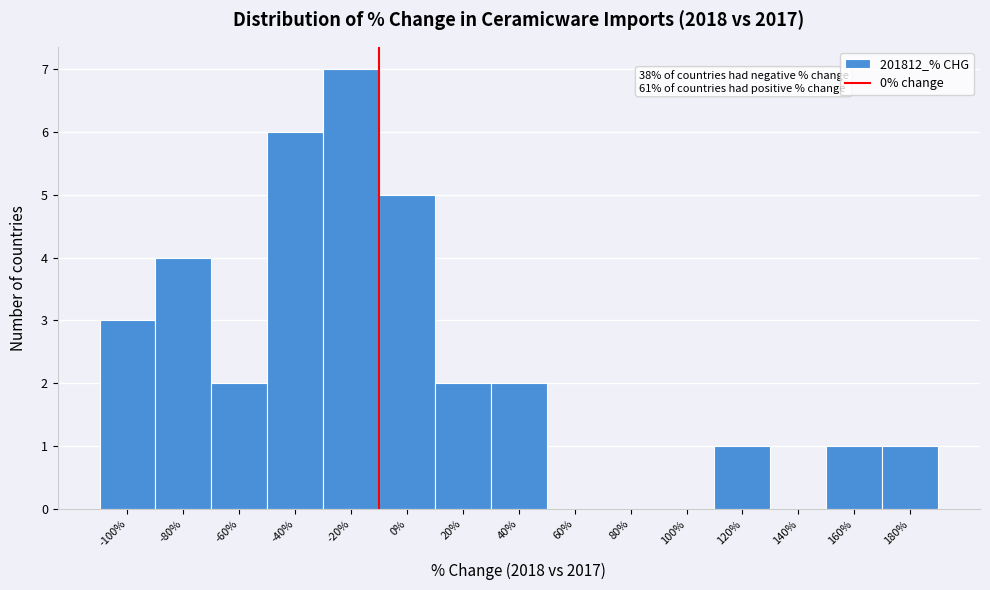

Reading right to left, list all the values displayed in this chart.

180%=1	160%=1	140%=0	120%=1	100%=0	80%=0	60%=0	40%=2	20%=2	0%=5	-20%=7	-40%=6	-60%=2	-80%=4	-100%=3